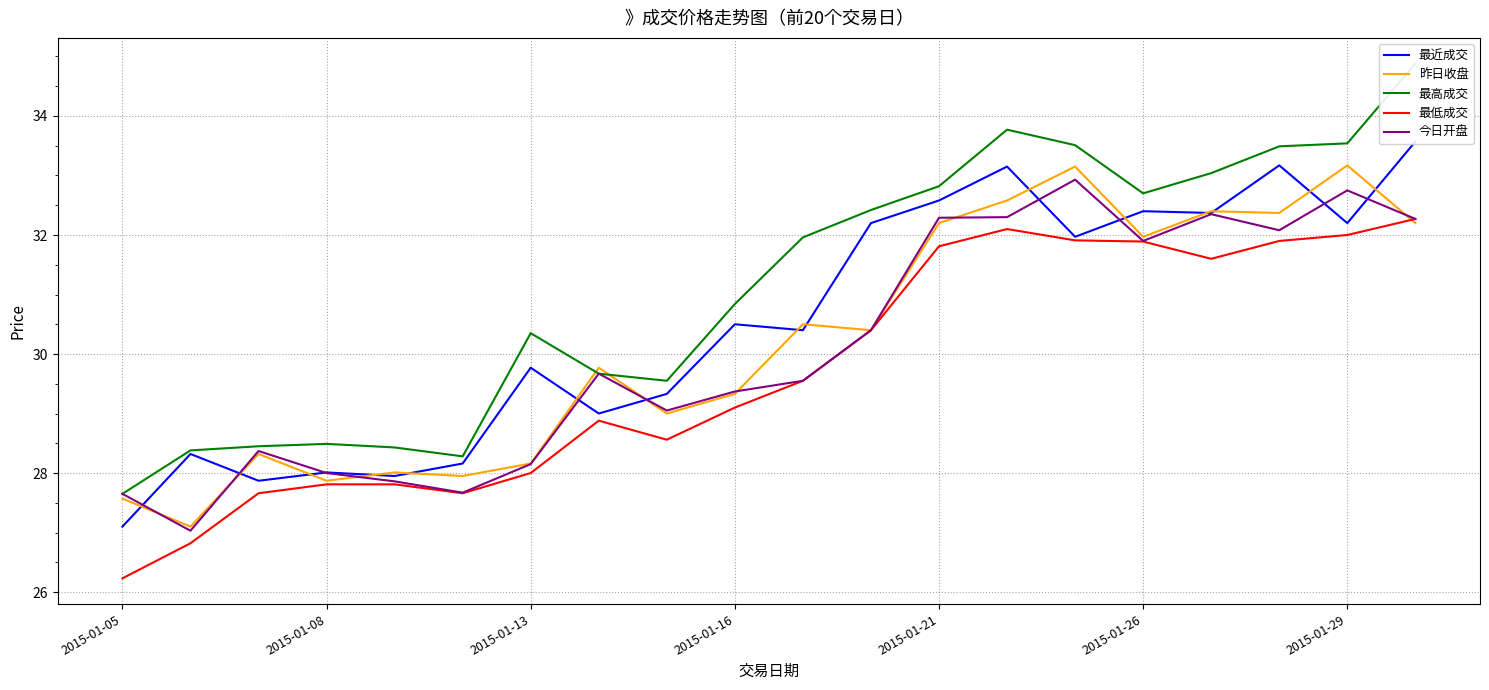

What is the maximum value for 昨日收盘?

33.2